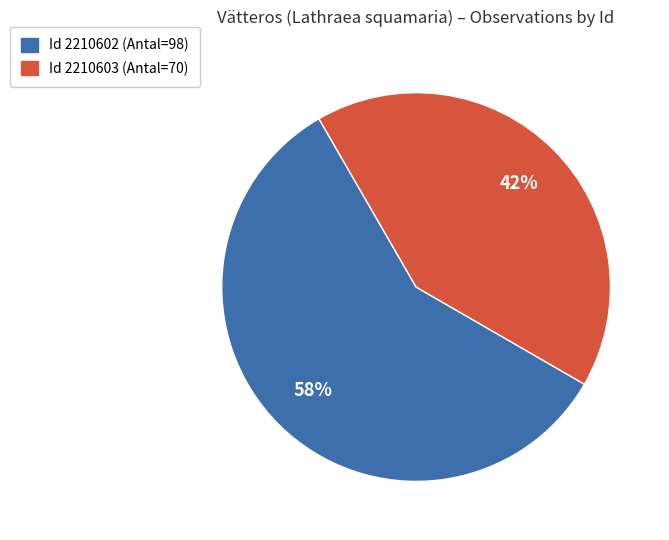

To the nearest percent, what is the average slice percentage?

50%